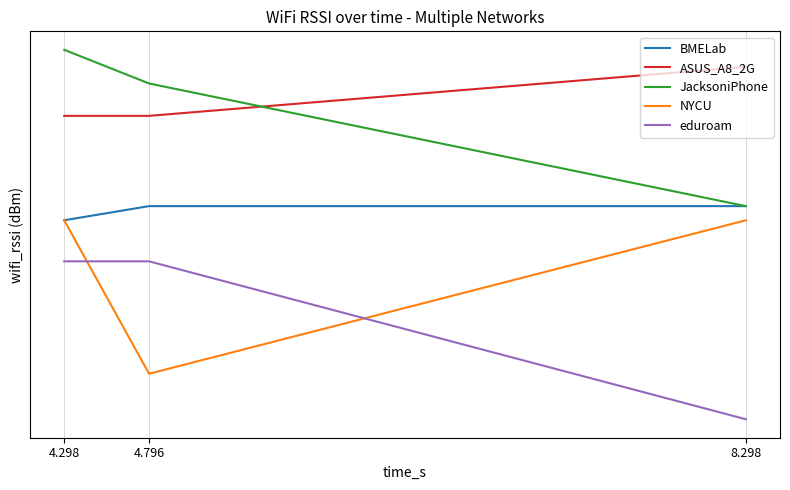

What is the difference between the ASUS_A8_2G values at 8.298 and 4.298?

3